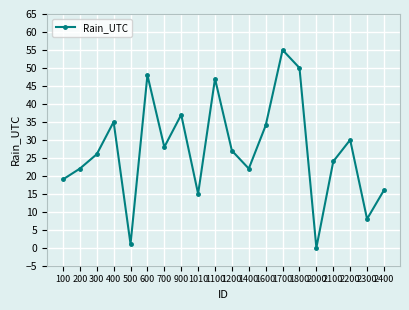

What is the difference between the values at 300 and 500?

25